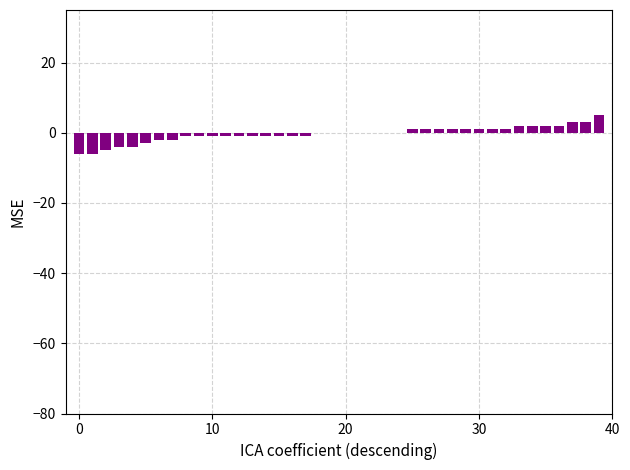

What is the sum of all values?

-15